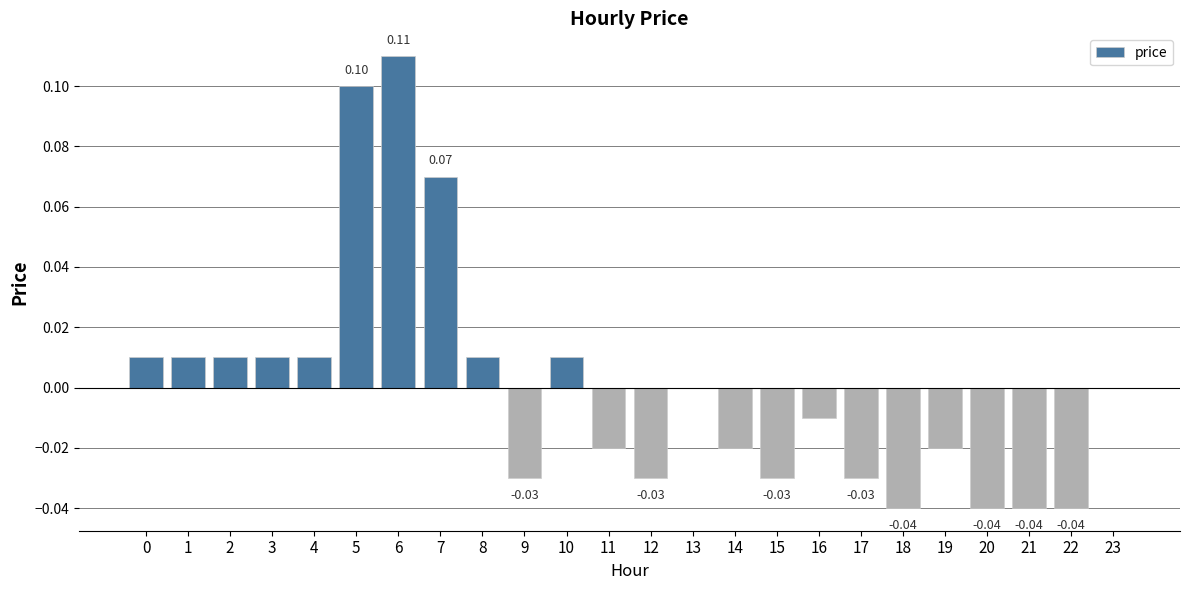

Count the number of data series in this chart.

1